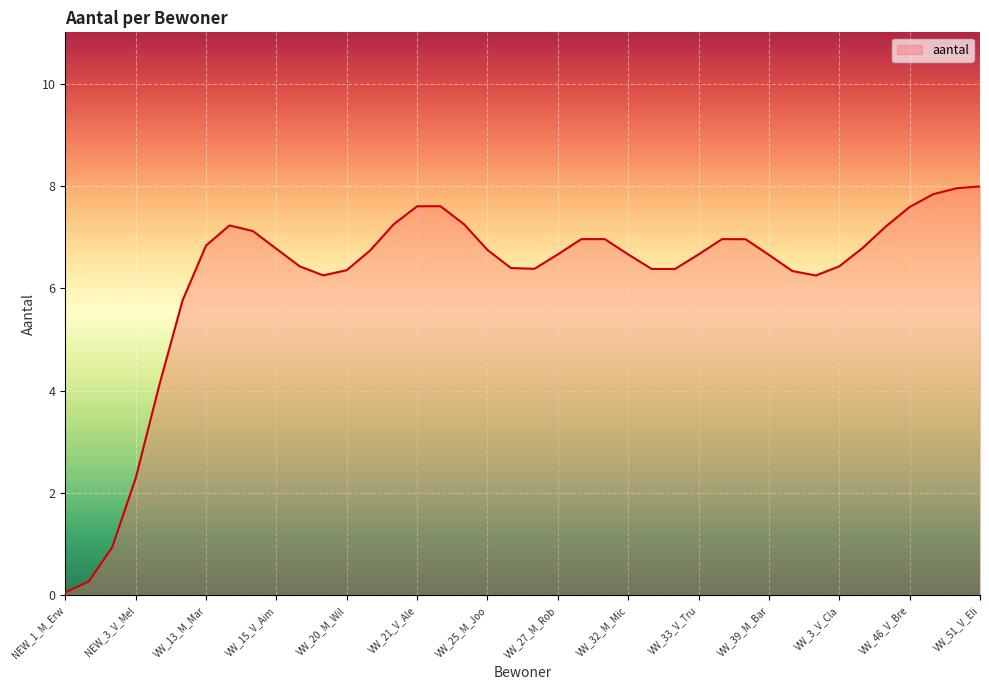

What is the greatest value displayed?

8.0